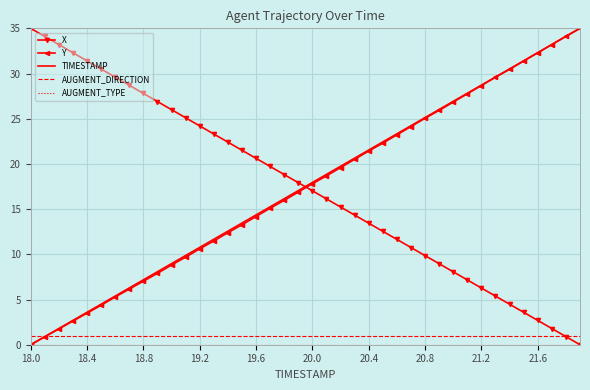

What is the lowest value of the AUGMENT_DIRECTION series?

1.0